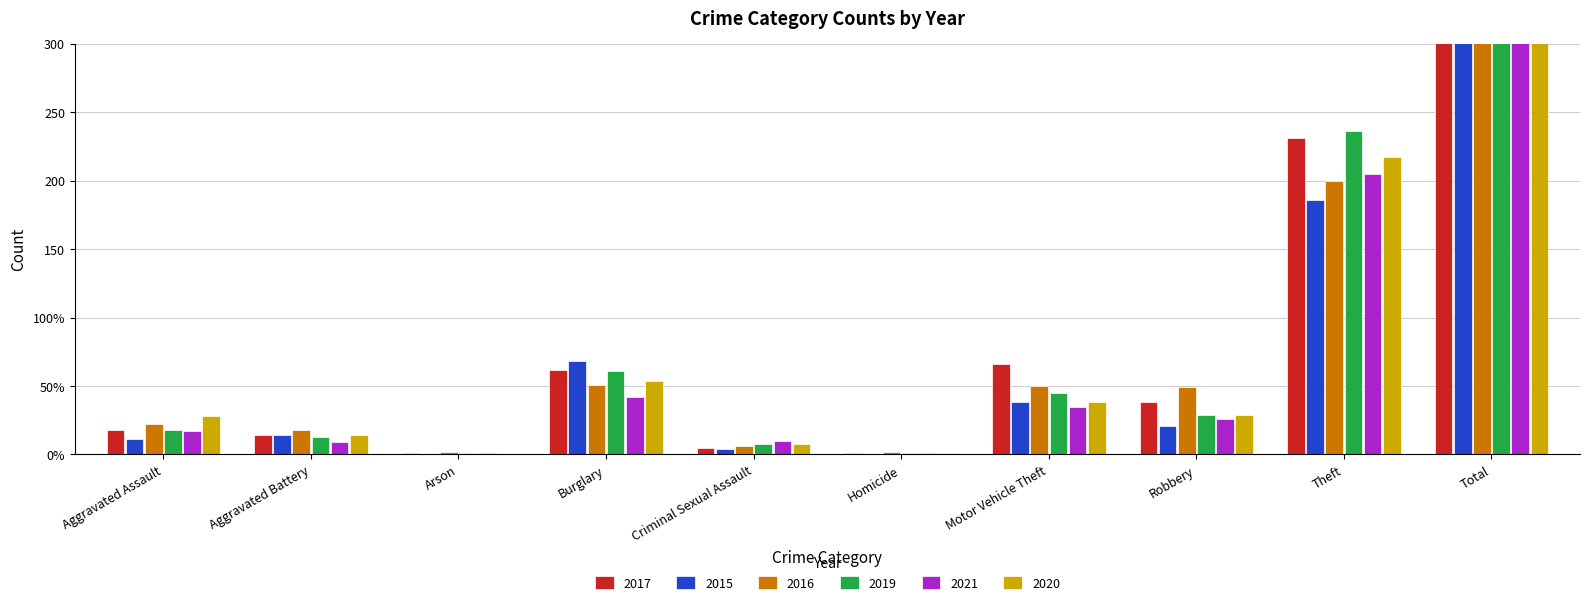

Rank the series by their maximum value, from lowest to highest.

2015, 2021, 2020, 2016, 2019, 2017